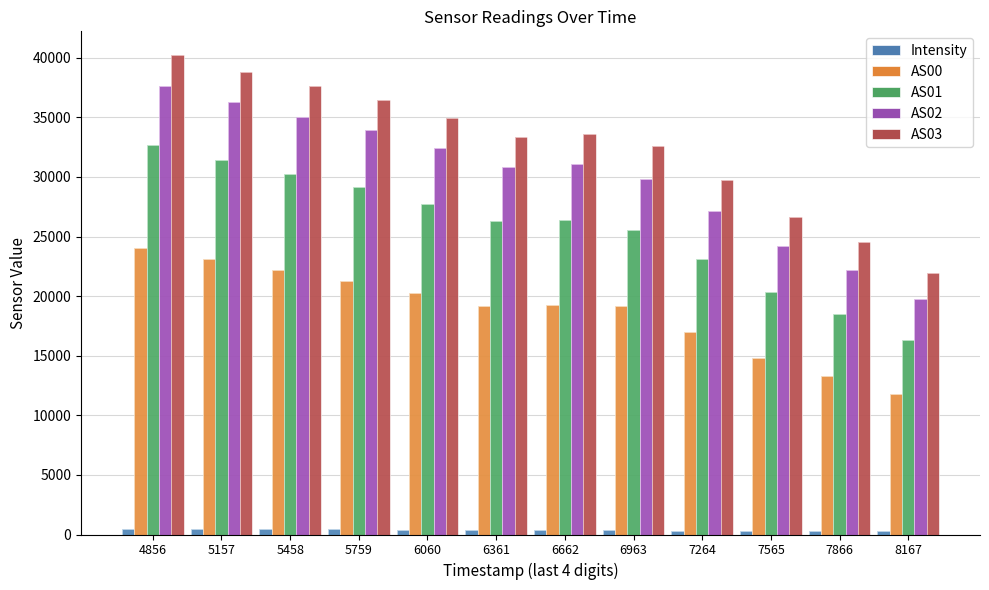

True or false: AS03 has a value of 36453.0 at 5759.

True